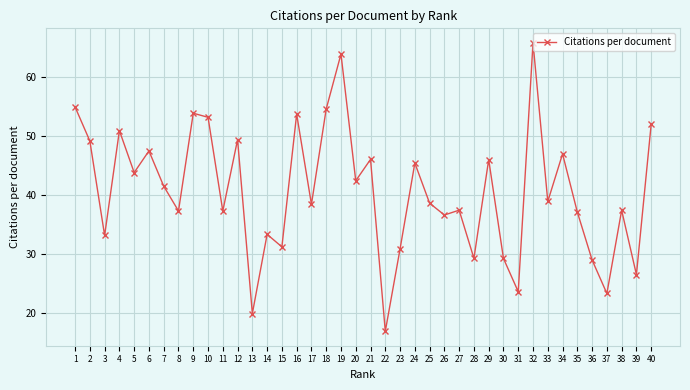

What is the value of the 13th point from the left?

19.9